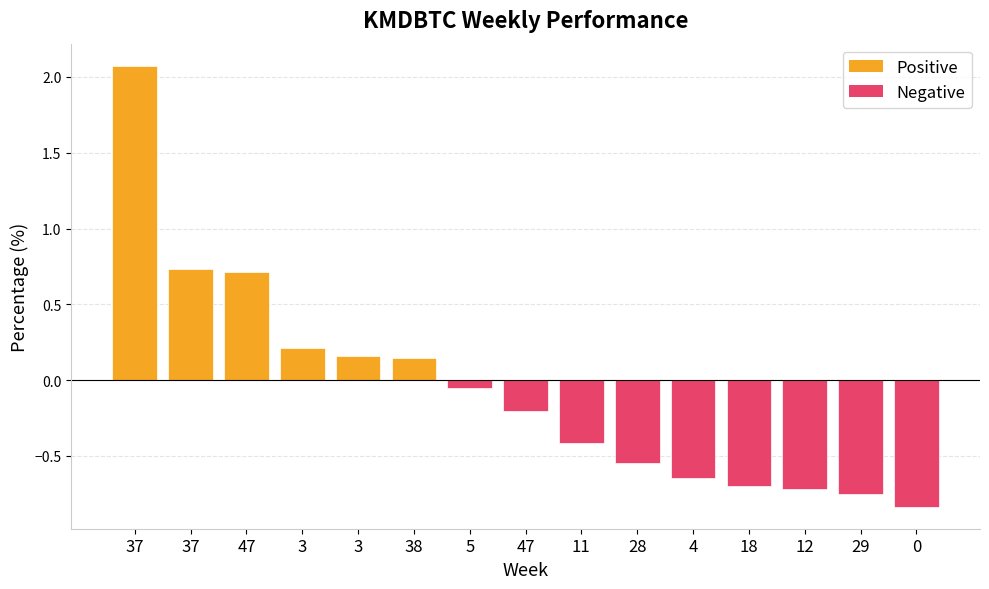

List the labels in order of value, smallest first.

0, 29, 12, 18, 4, 28, 11, 47, 5, 38, 3, 3, 47, 37, 37